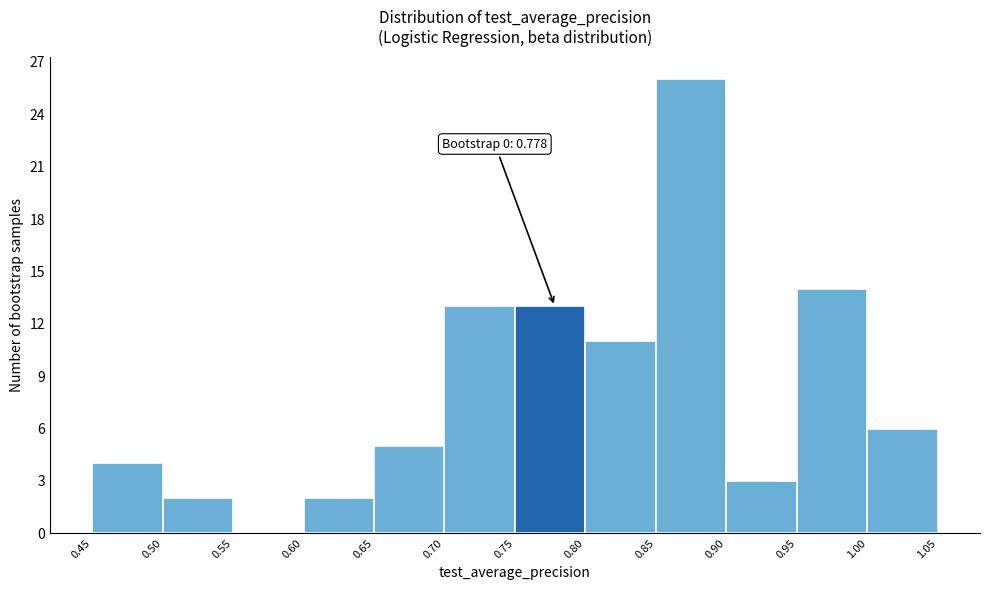

Over which range of the x-axis is the bar tallest?

0.85 to 0.90